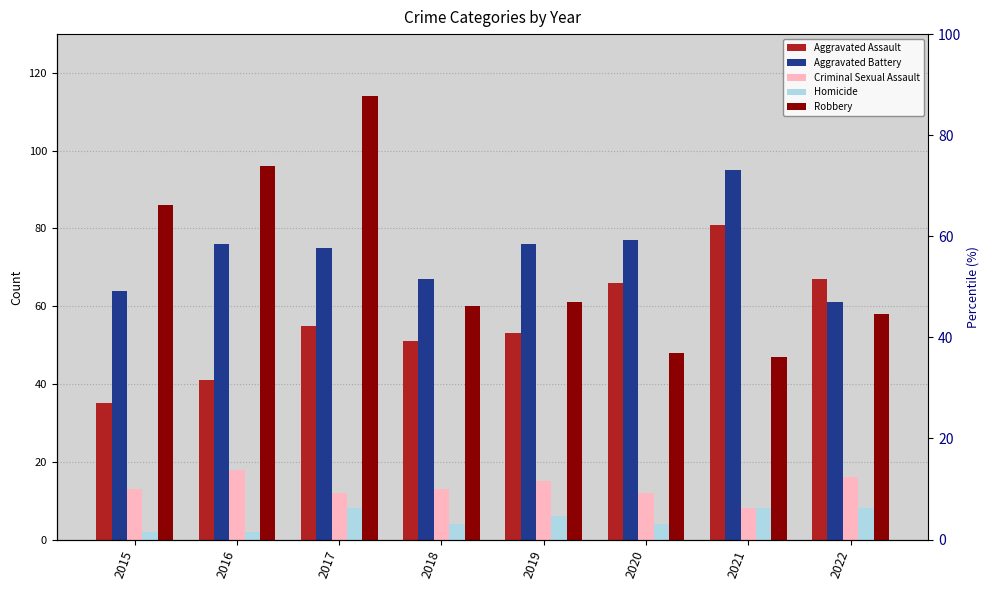

How many values in the Homicide series are below 6?

4